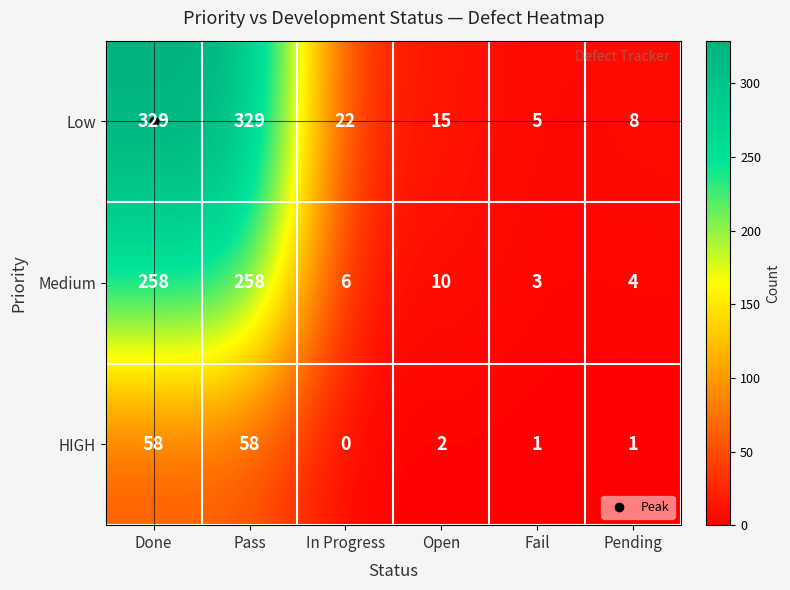

Which series has the largest total across all categories?

Low